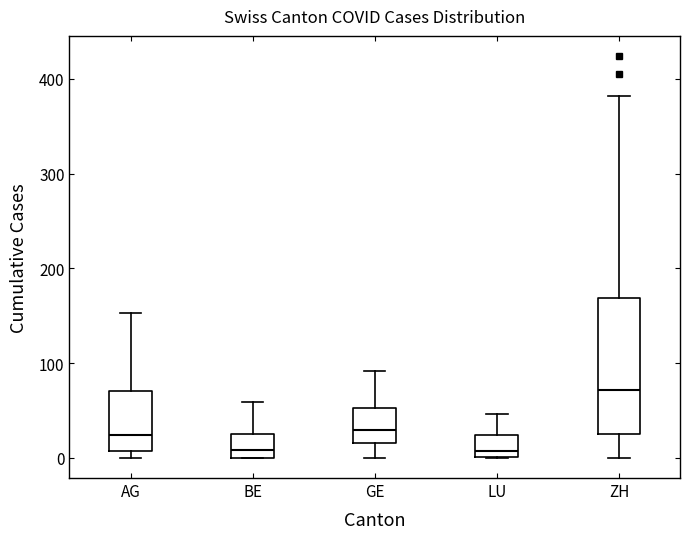

Reading left to right, transcribe this box plot: for each box, give where its median line is, the range the box spans, and where its two whiskers end, as read against the y-axis. The values are not printed on the chart, so give them approximately, as read against the axis.

AG: median 20, box 10 to 70, whiskers 0 to 150
BE: median 10, box 0 to 30, whiskers 0 to 60
GE: median 30, box 20 to 50, whiskers 0 to 90
LU: median 10, box 0 to 20, whiskers 0 to 50
ZH: median 70, box 30 to 170, whiskers 0 to 380